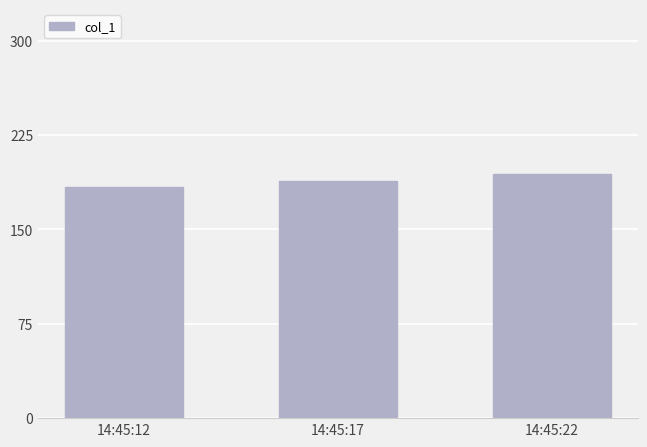

How many categories are shown in the chart?

3